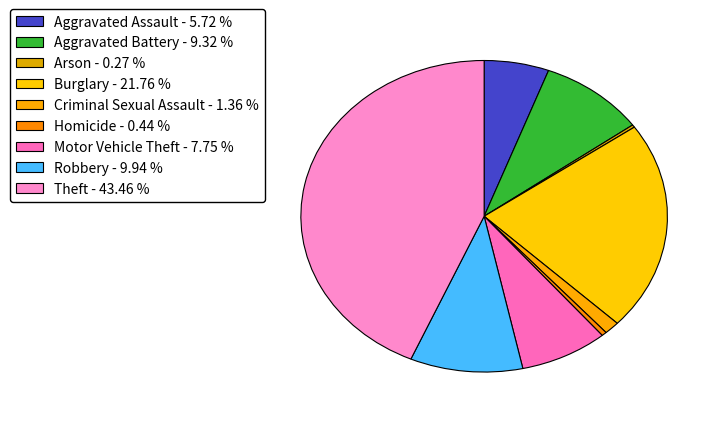

Does Arson account for over 50% of the chart?

No